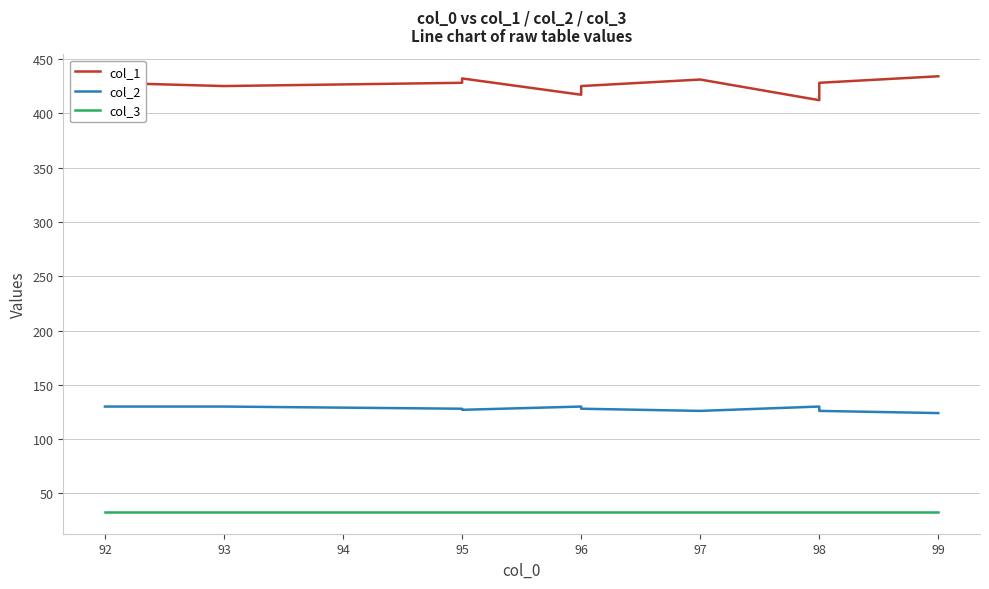

True or false: col_3 has more than 0 interior local peaks.

False